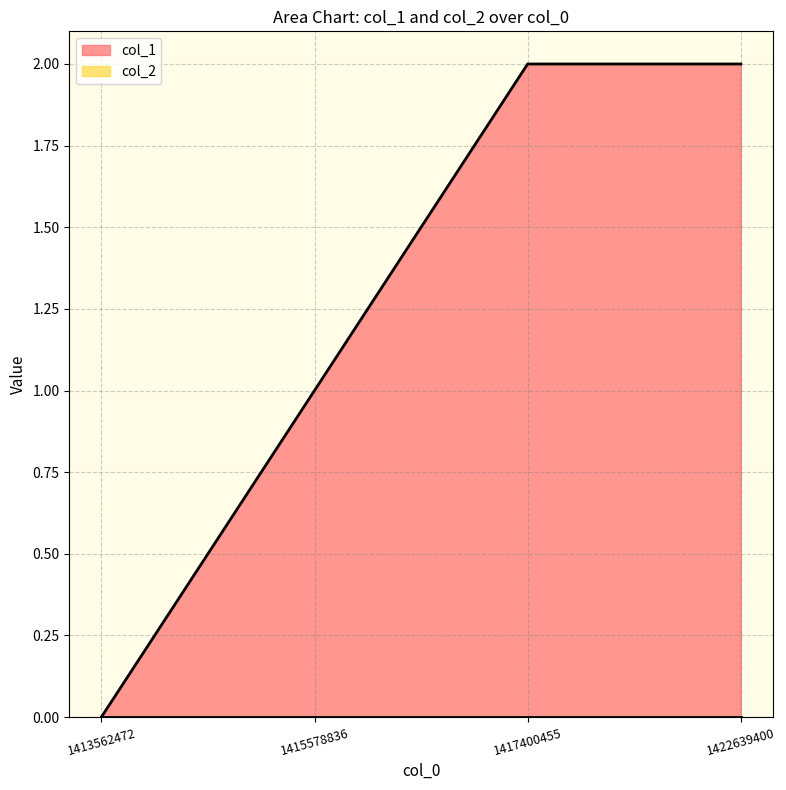

True or false: there are more than 2 points higher than both neighbors.

False